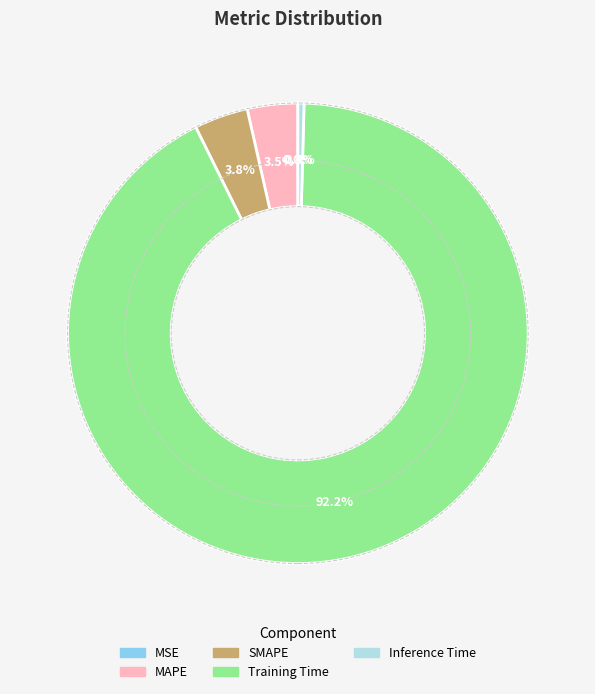

Which category accounts for the majority?

Training Time